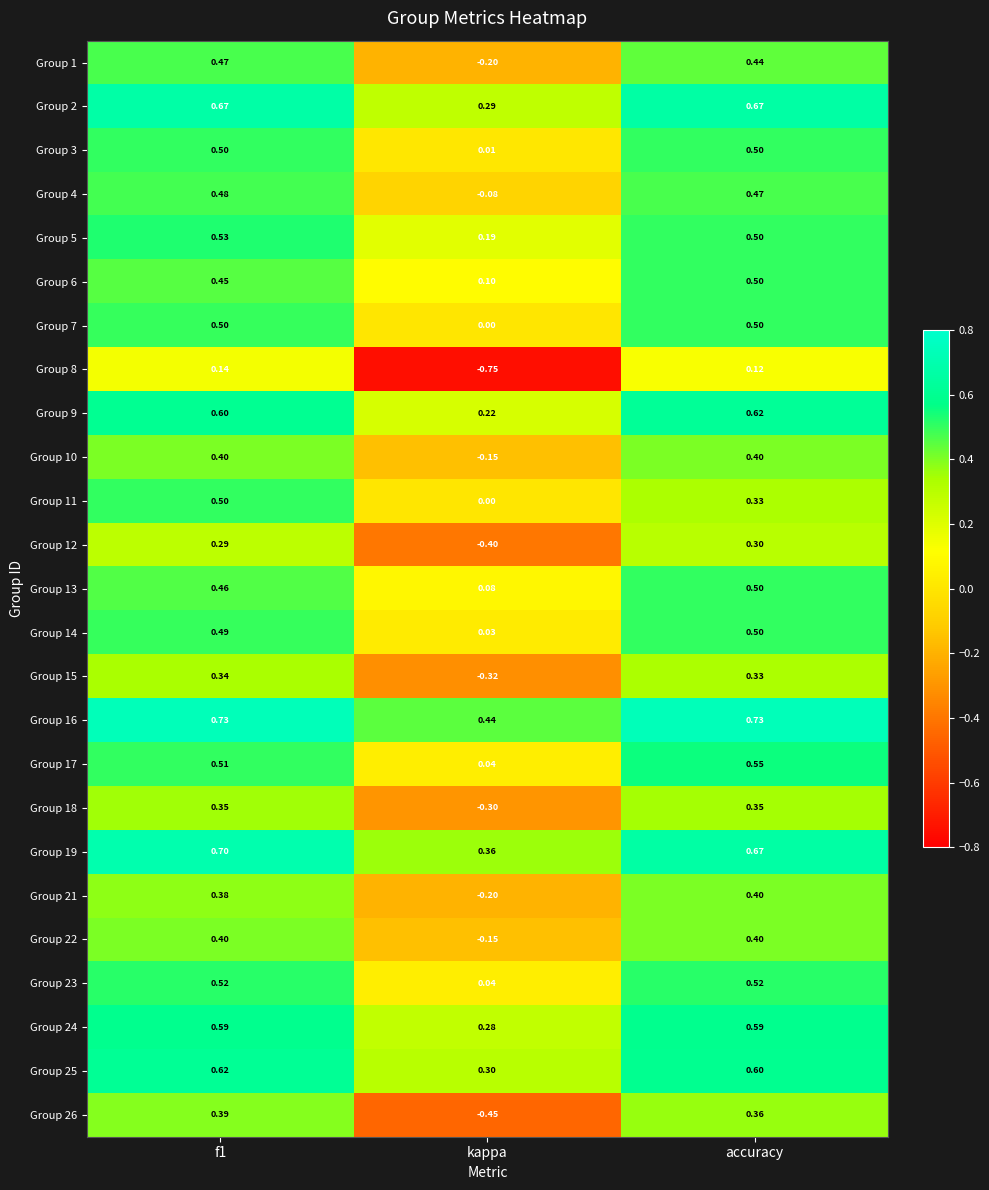

Where is Group 8 nearest to the value 0?

accuracy